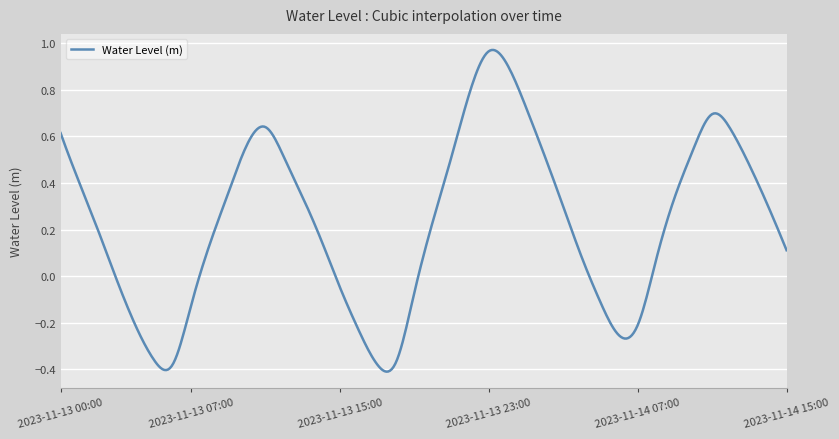

What is the difference between the maximum and minimum values?

1.4